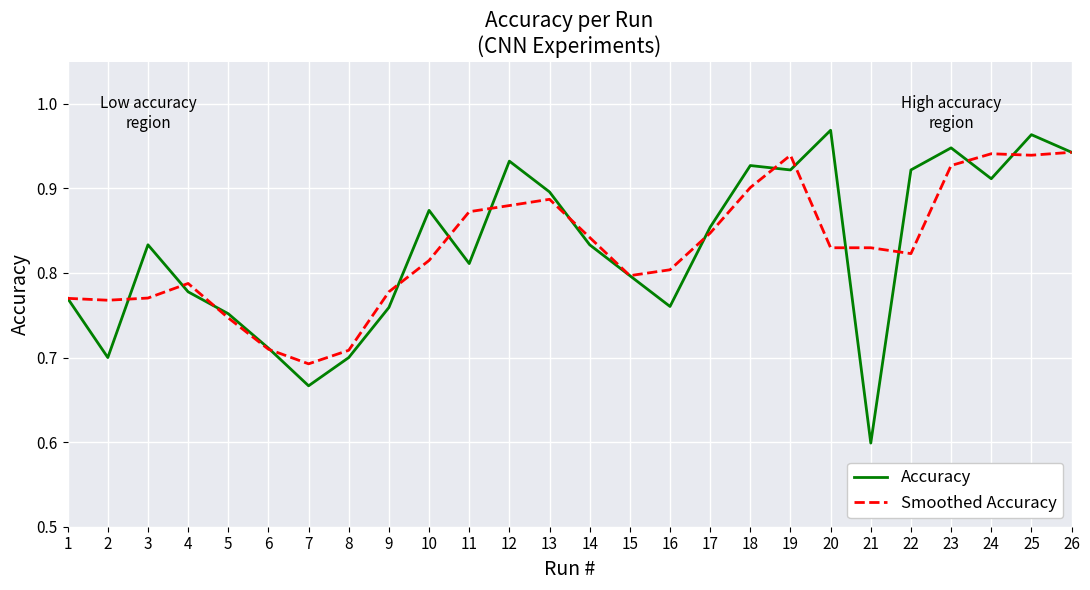

At 8, list the series in order from largest to smallest.

Smoothed Accuracy, Accuracy